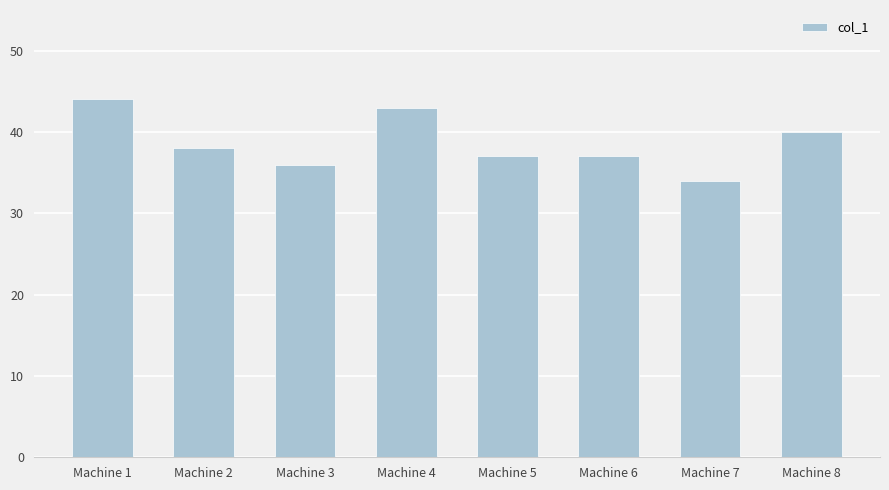

What is the change in value from Machine 1 to Machine 7?

-10